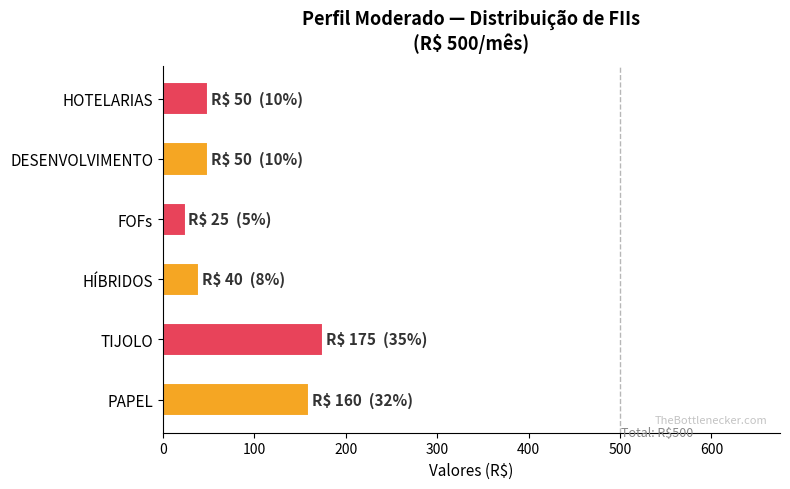

What is the difference between the values at FOFs and HÍBRIDOS?

15